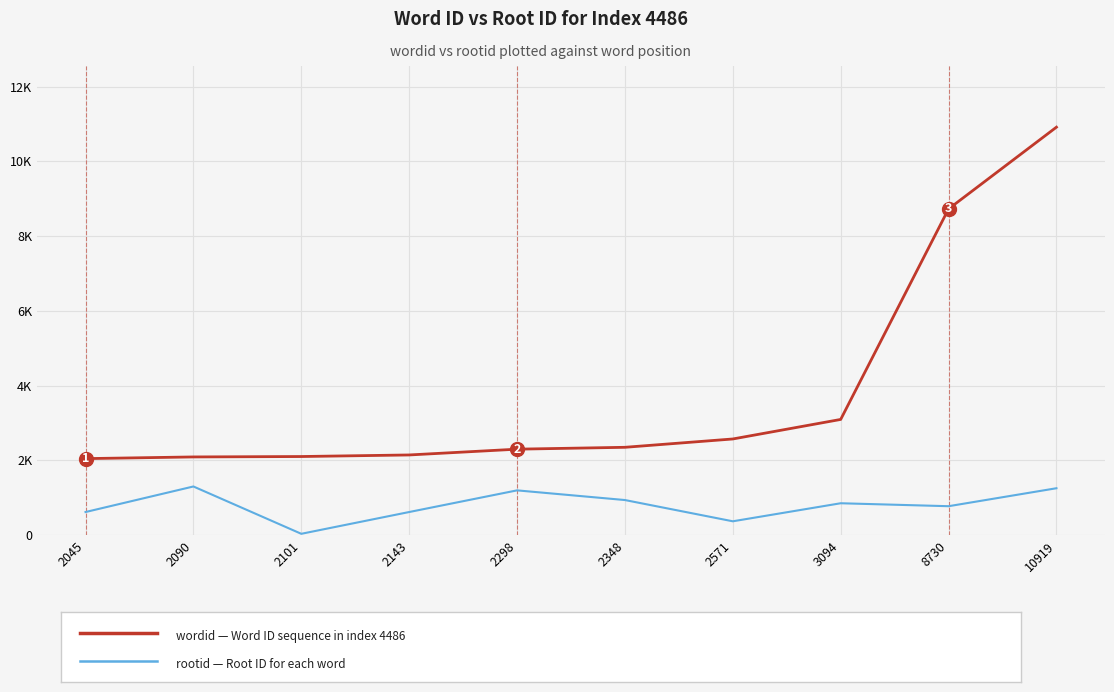

Does the chart have visible grid lines?

Yes